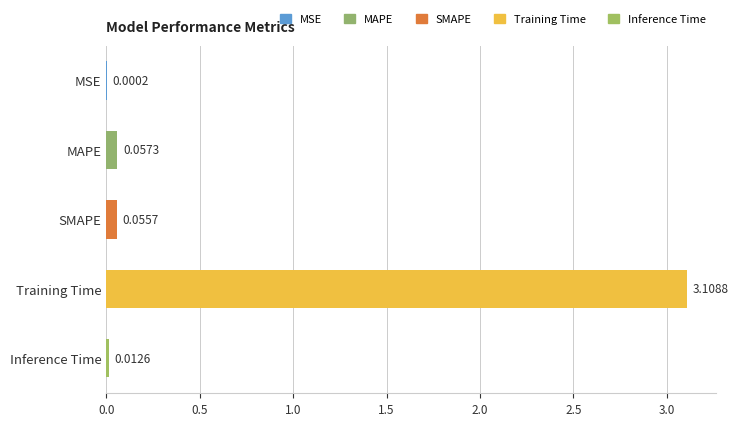

At which category does the chart reach its peak across all series?

Training Time